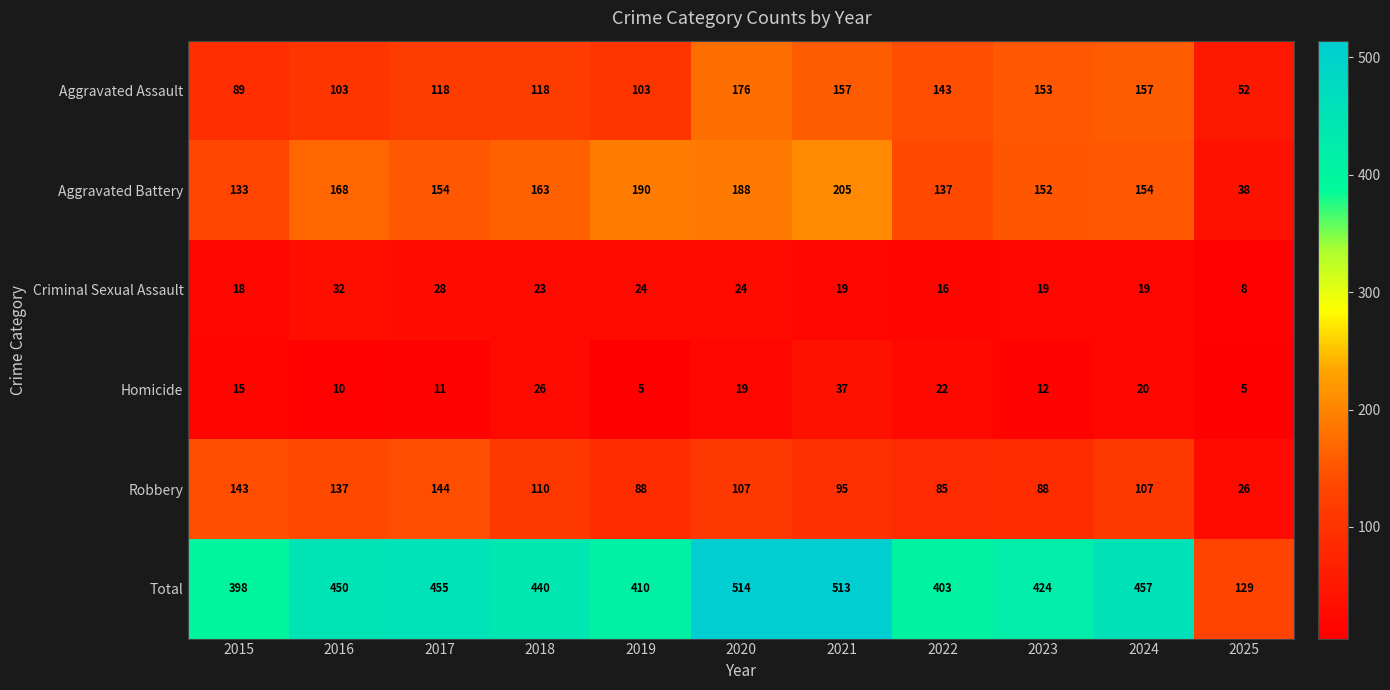

Between 2021 and 2024, which series saw the biggest shift?

Total